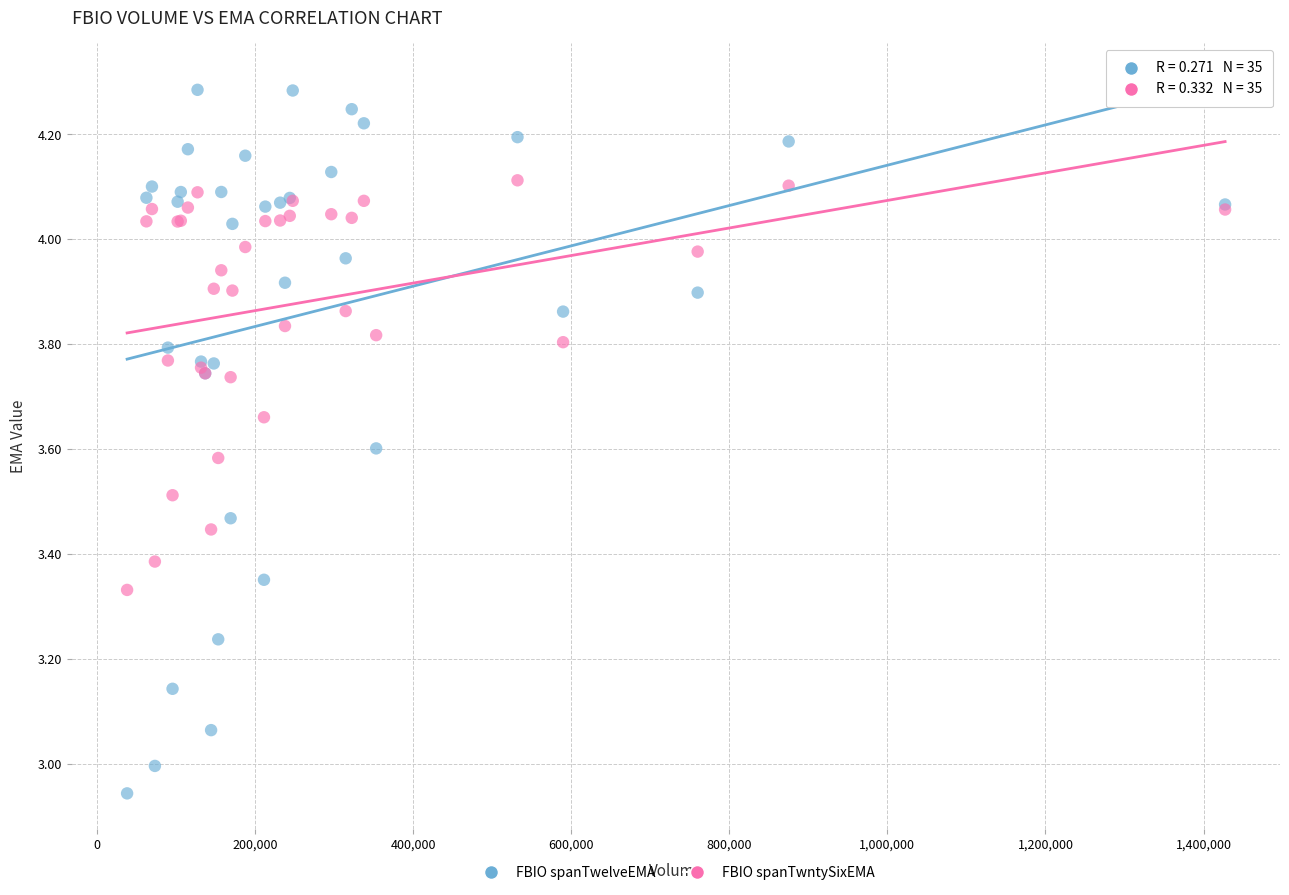

Which series reaches the maximum Y coordinate?

FBIO spanTwelveEMA